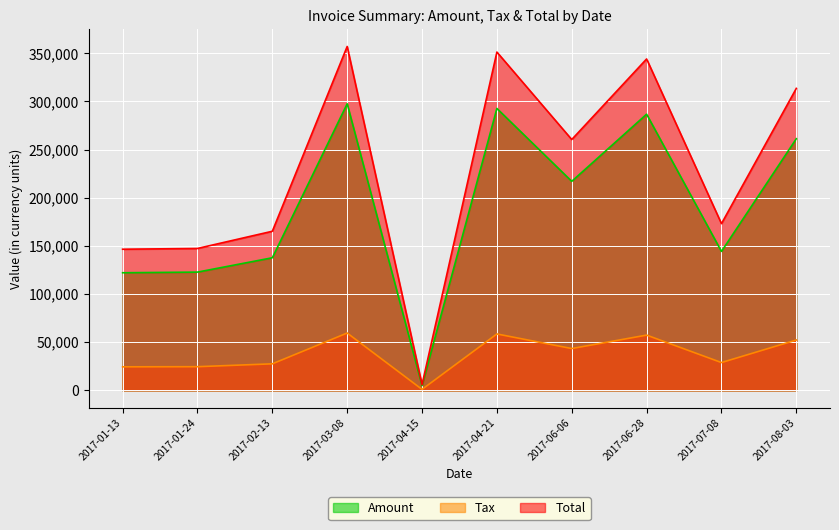

How many lines are shown in the chart?

3